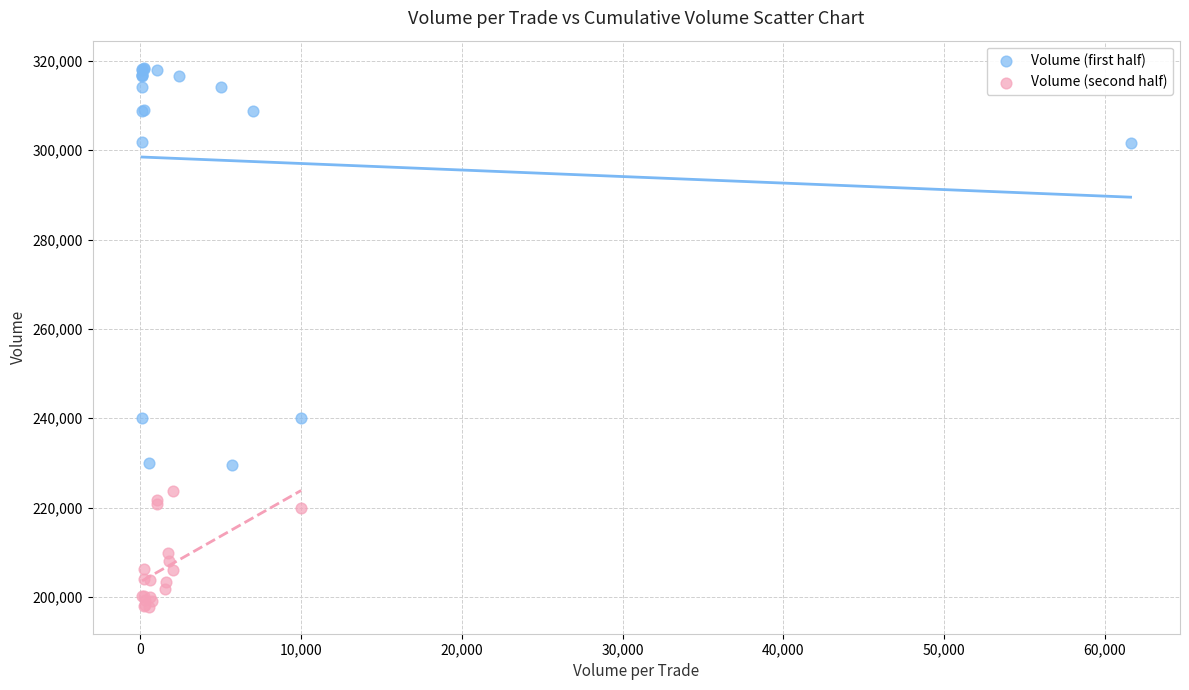

Which series has the largest Y range (max minus min)?

Volume (first half)